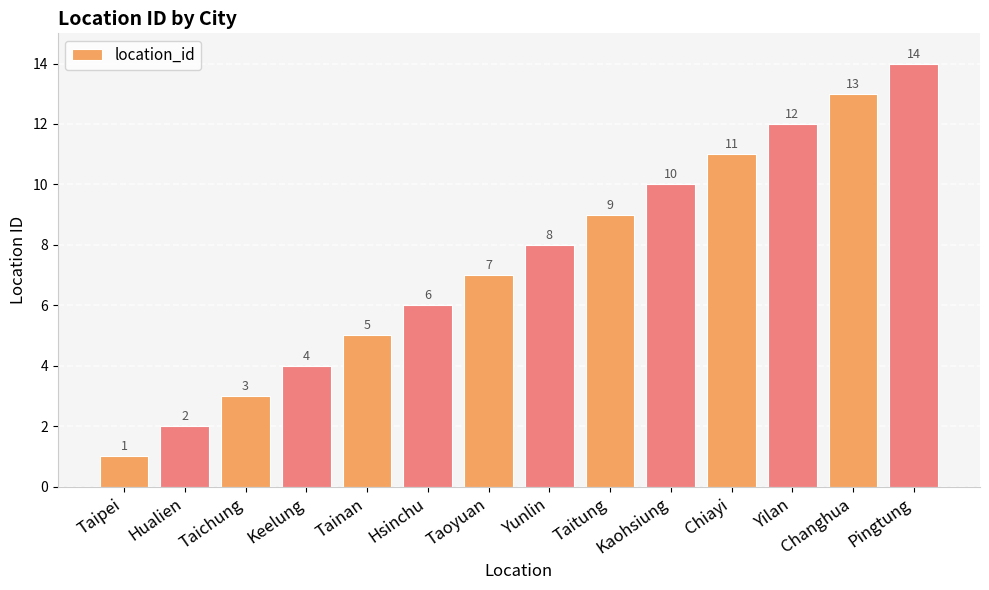

What position from the right is Keelung?

11